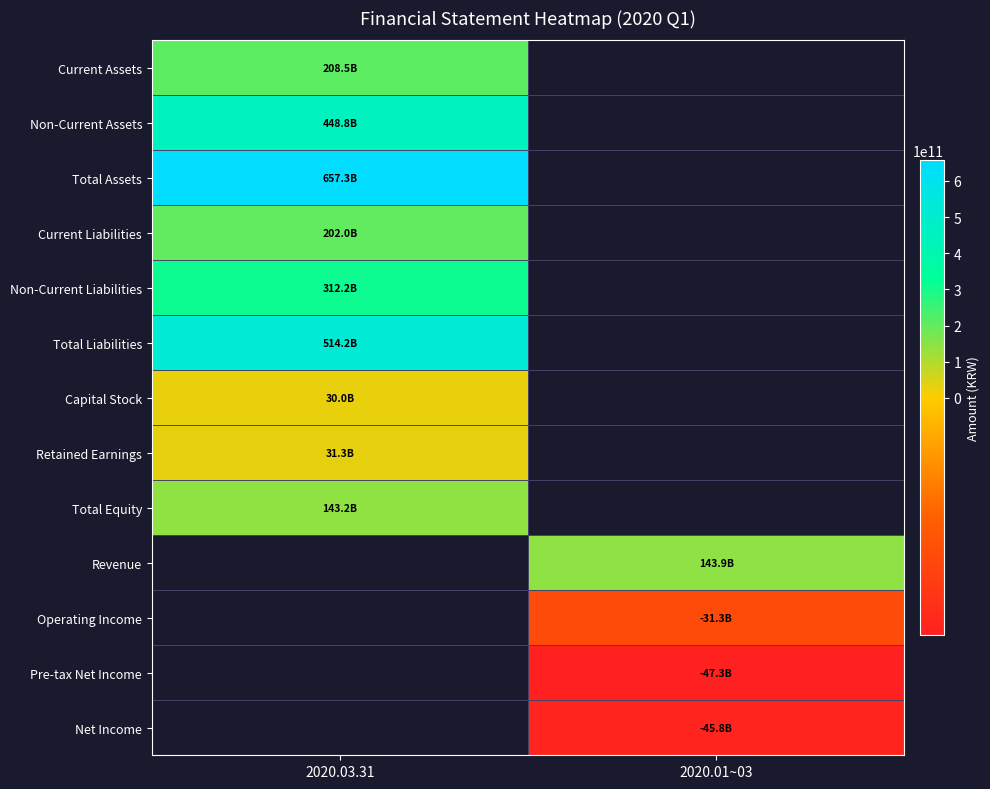

Which category has the highest value across all series?

2020.03.31